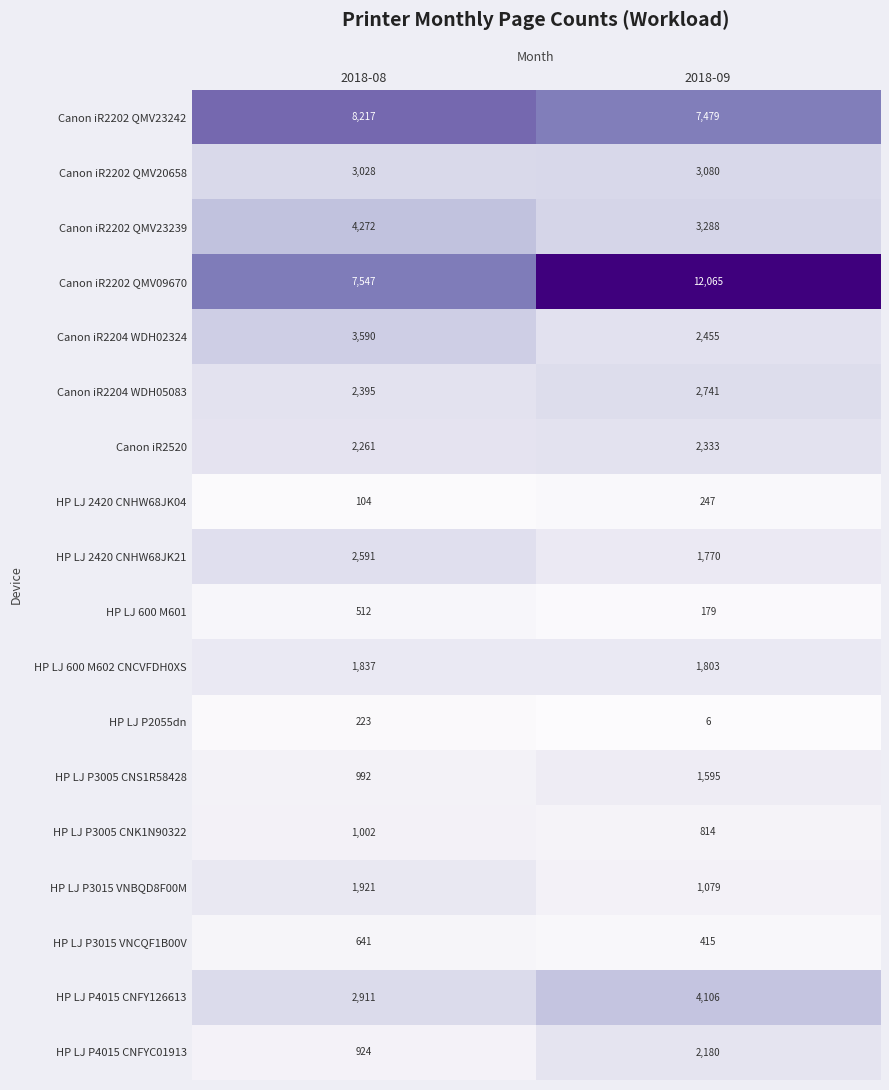

The HP LJ P2055dn series shows 8 at 2018-09. True or false?

False